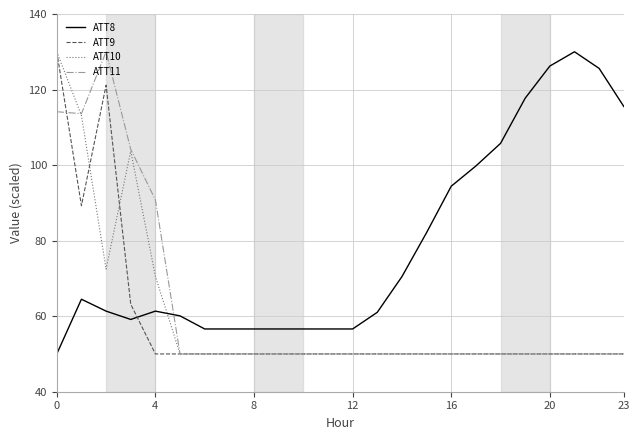

How many times do ATT8 and ATT9 cross each other?

1